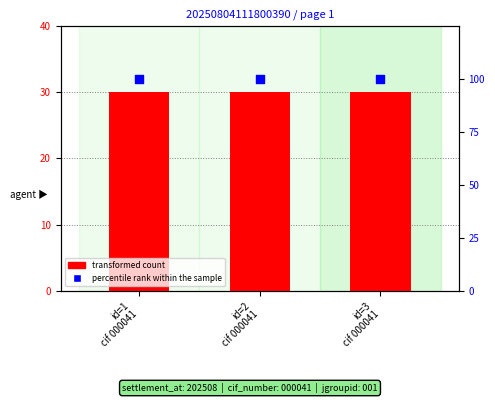

Which series contains the highest Y value?

percentile rank within the sample